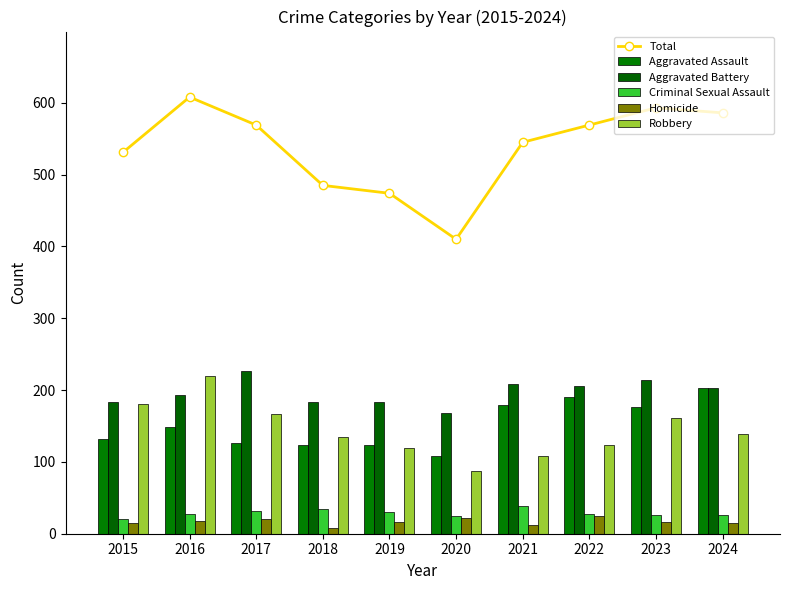

Is the value of Aggravated Battery at 2016 greater than the value of Total at 2021?

No